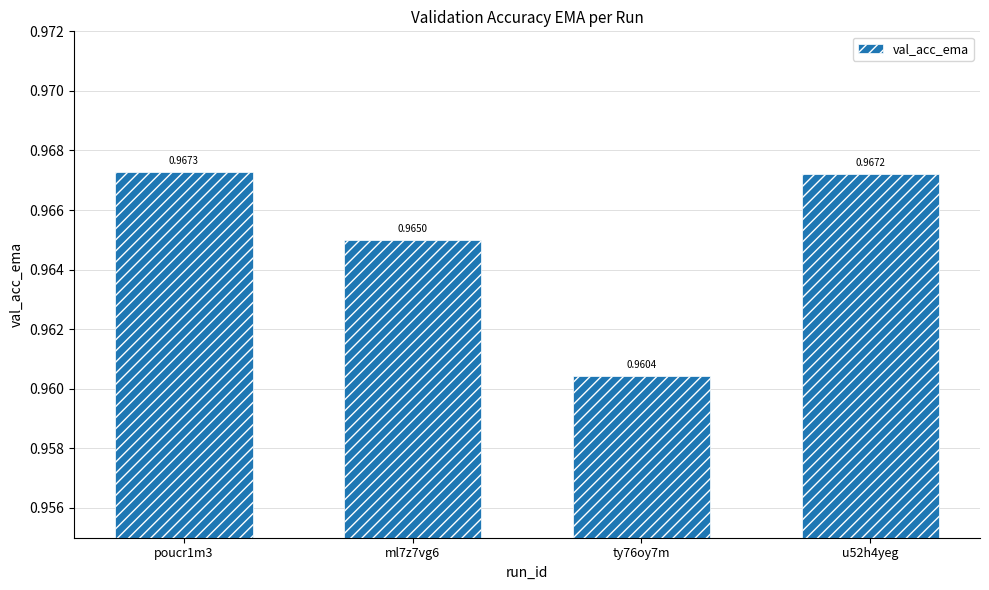

List the labels in order of value, largest first.

poucr1m3, u52h4yeg, ml7z7vg6, ty76oy7m